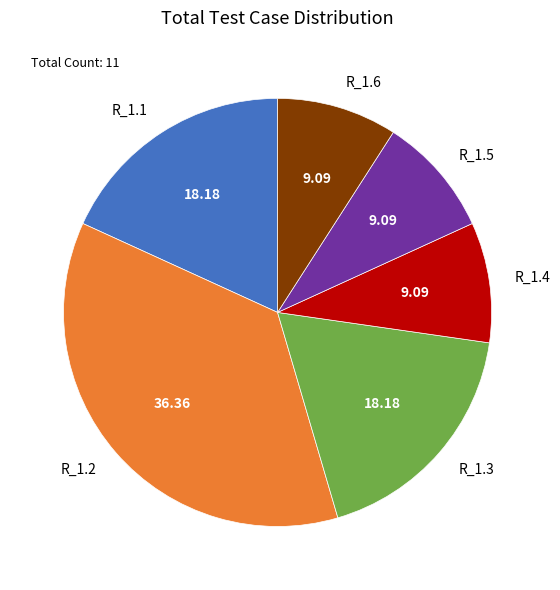

How many slices are in this pie chart?

6